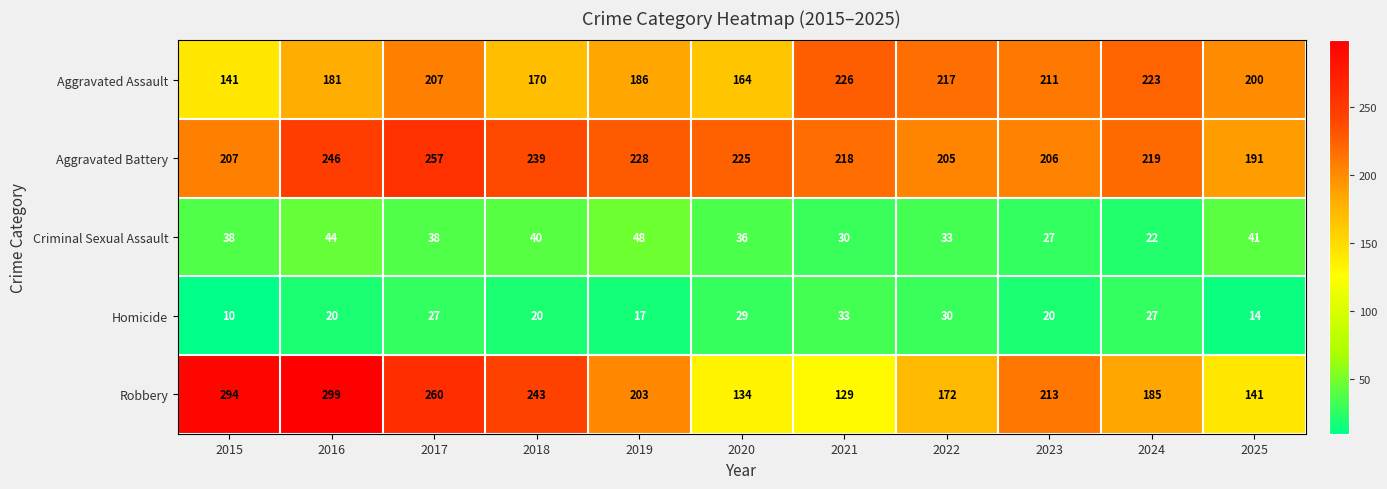

How many series are shown in this chart?

5